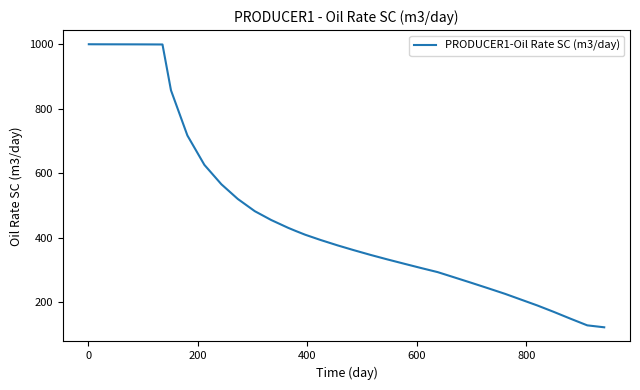

What is the minimum value shown in the chart?

121.3